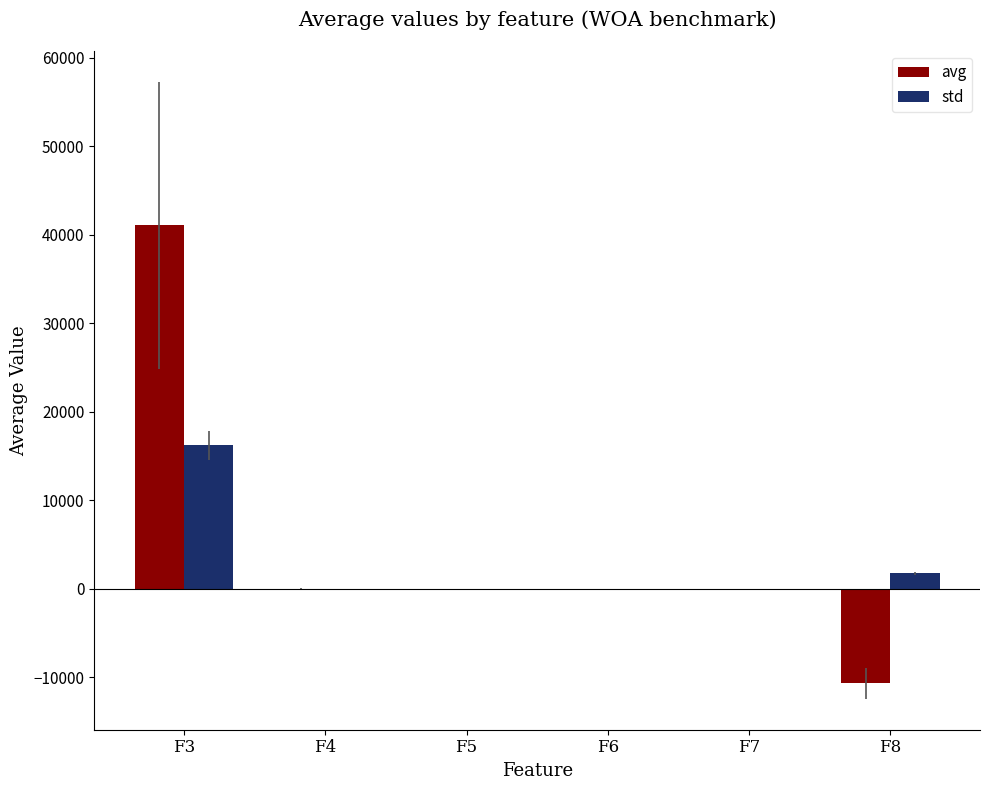

What is the average value of the avg series?

5081.7